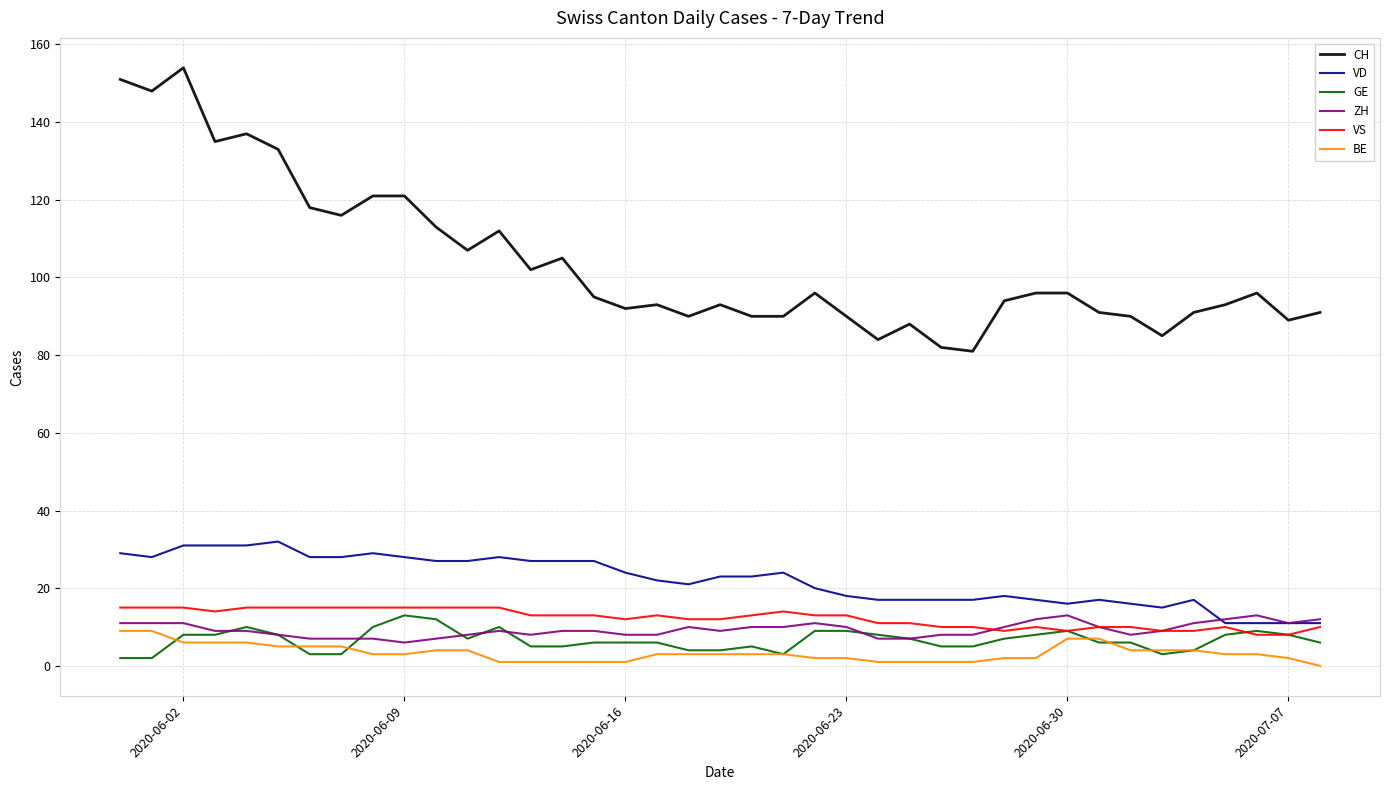

Which series has the largest total across all categories?

CH